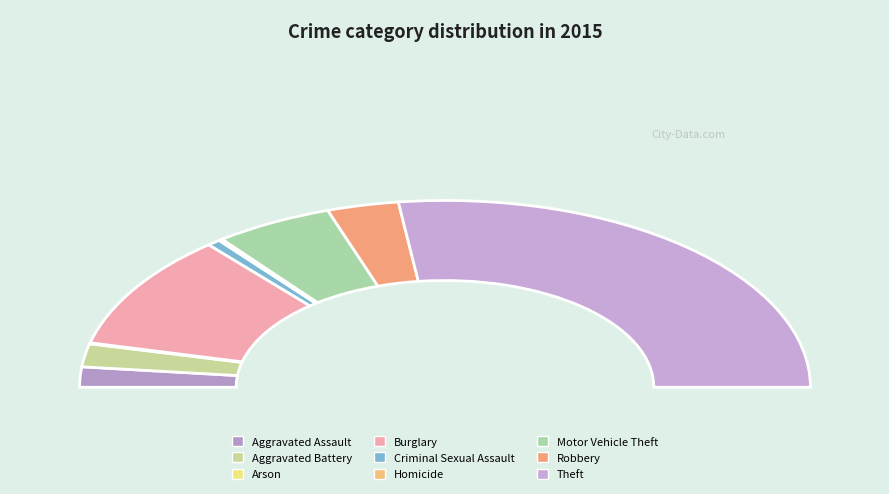

Count the number of slices in the pie.

9